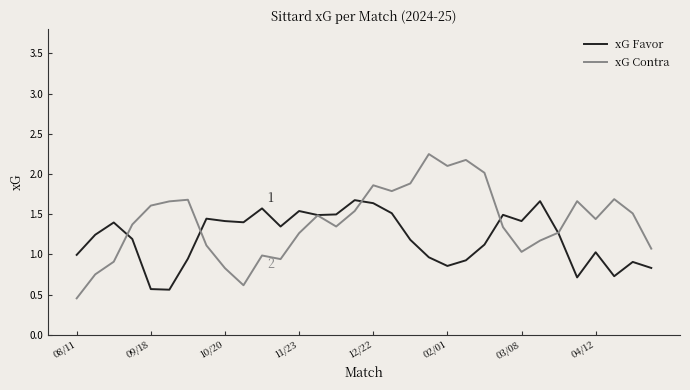

Which series has the largest total across all categories?

xG Contra